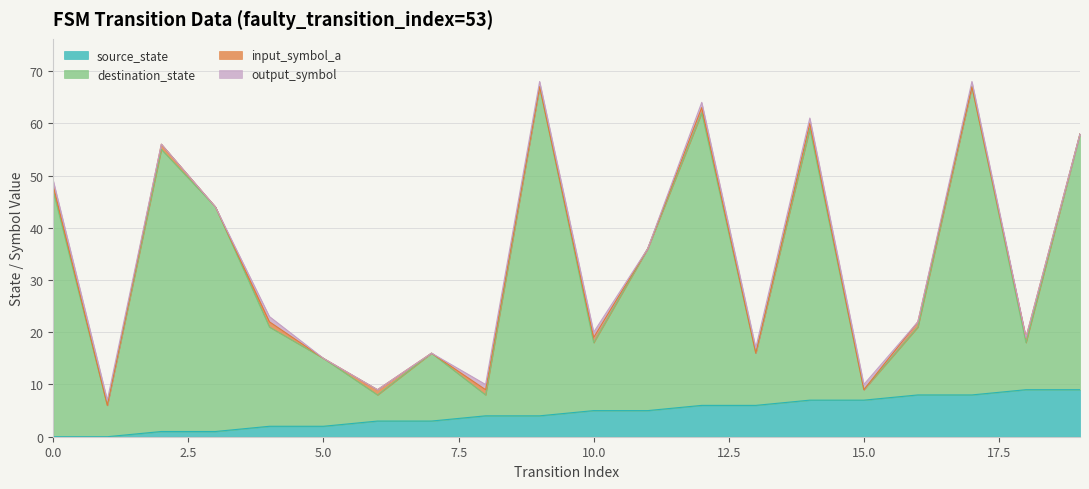

Which has a higher value, 1 or 17?

17